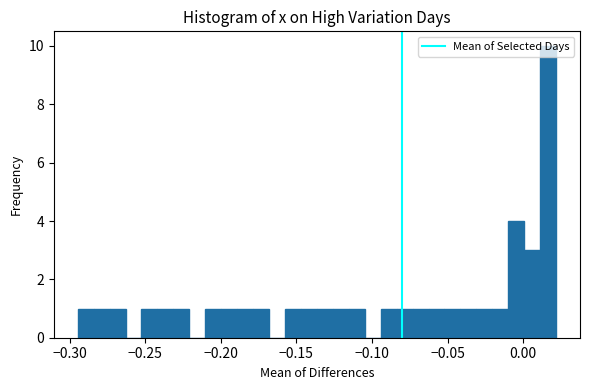

Around what value on the x-axis is the tallest bar? Give the approximate position of its centre, as read against the axis.

0.015